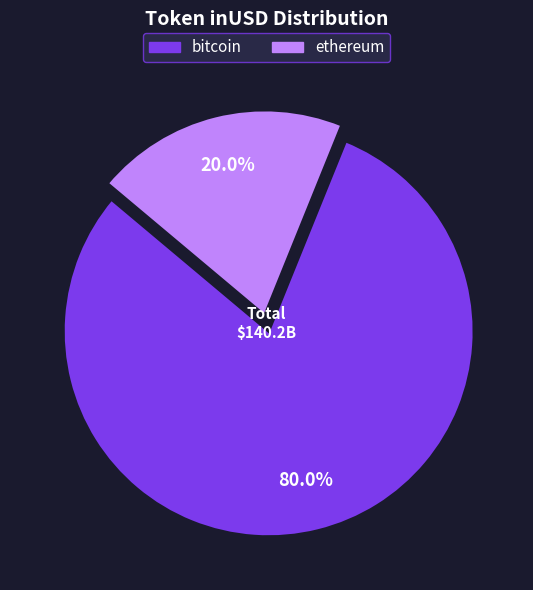

Which category has the smallest portion of the pie?

ethereum